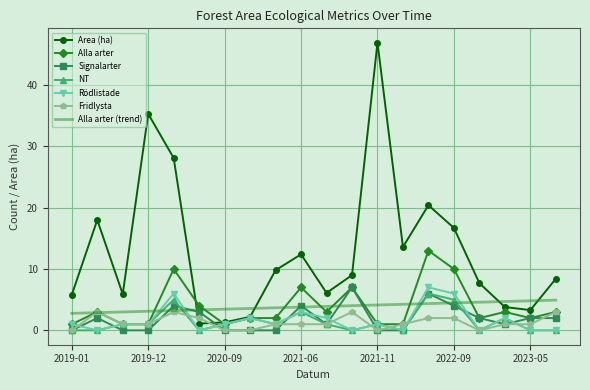

Which series has the largest total across all categories?

Area (ha)